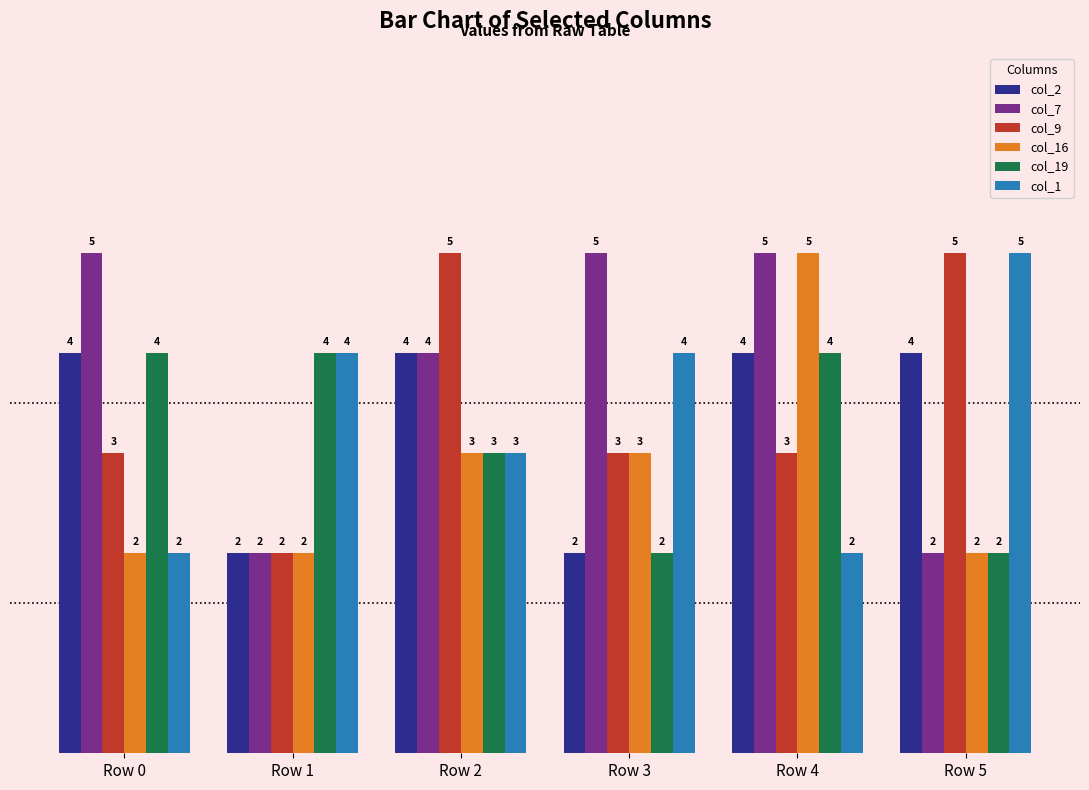

What are all the series names shown in the legend?

col_2, col_7, col_9, col_16, col_19, col_1